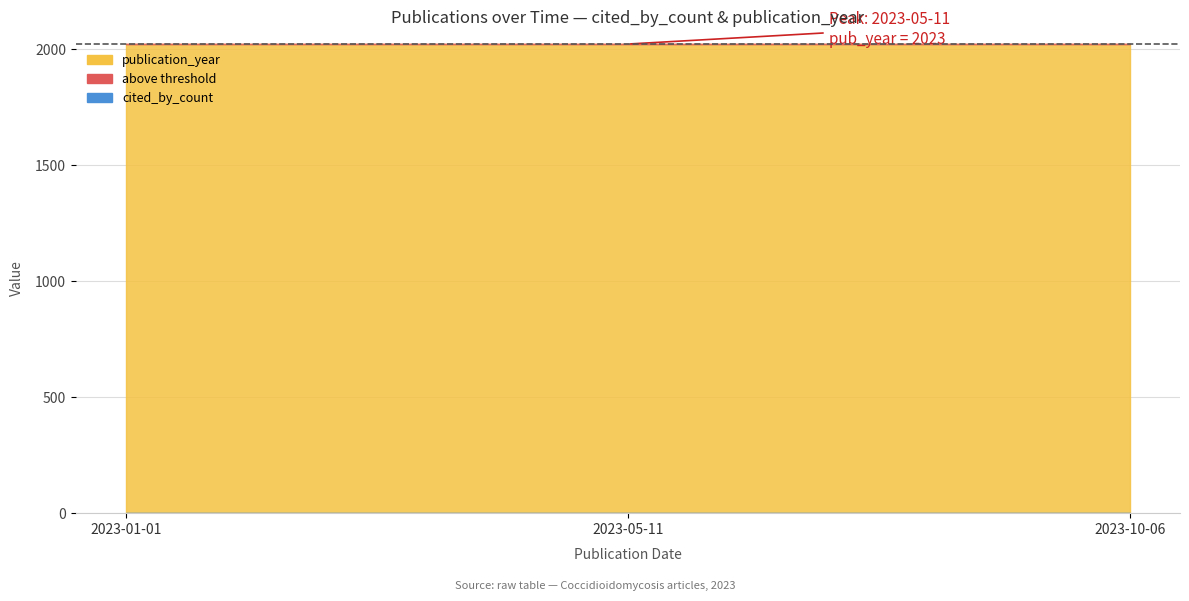

Where is publication_year nearest to the value 2023?

2023-01-01